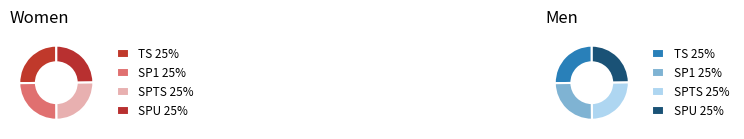

What is the smallest slice in the pie chart?

SPU